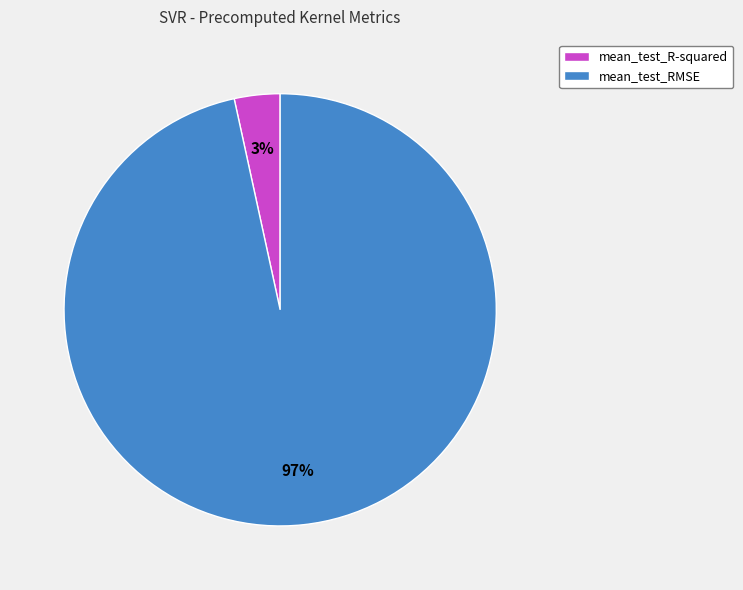

To the nearest percent, what percentage of the pie is mean_test_R-squared?

3%